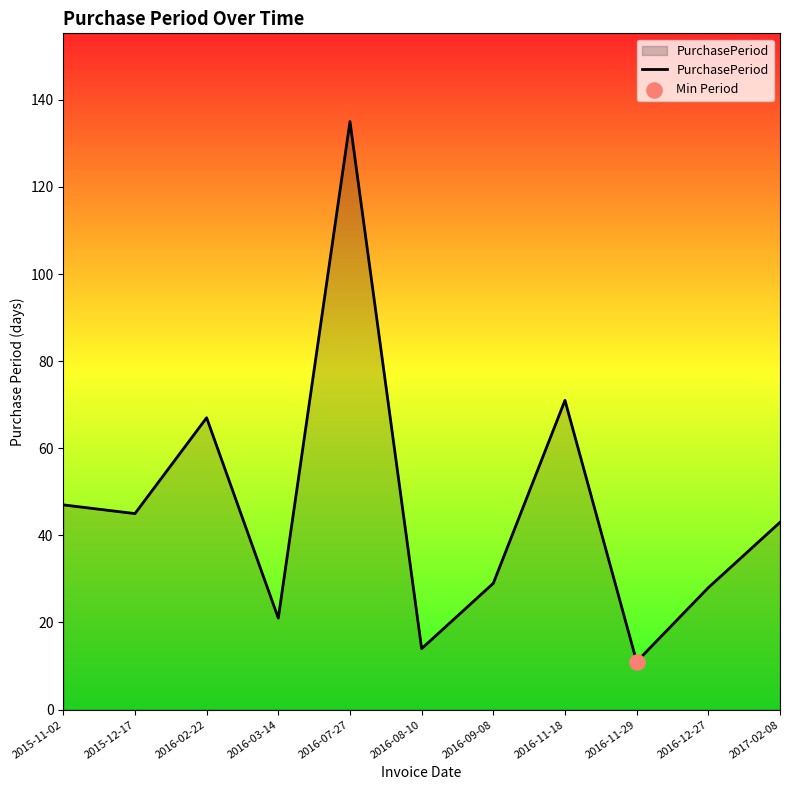

What is the ratio of the value at 2016-12-27 to the value at 2017-02-08?

0.7